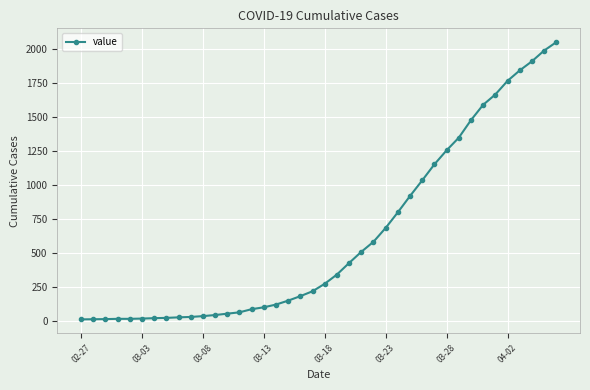

Does the chart display data point markers on the line(s)?

Yes